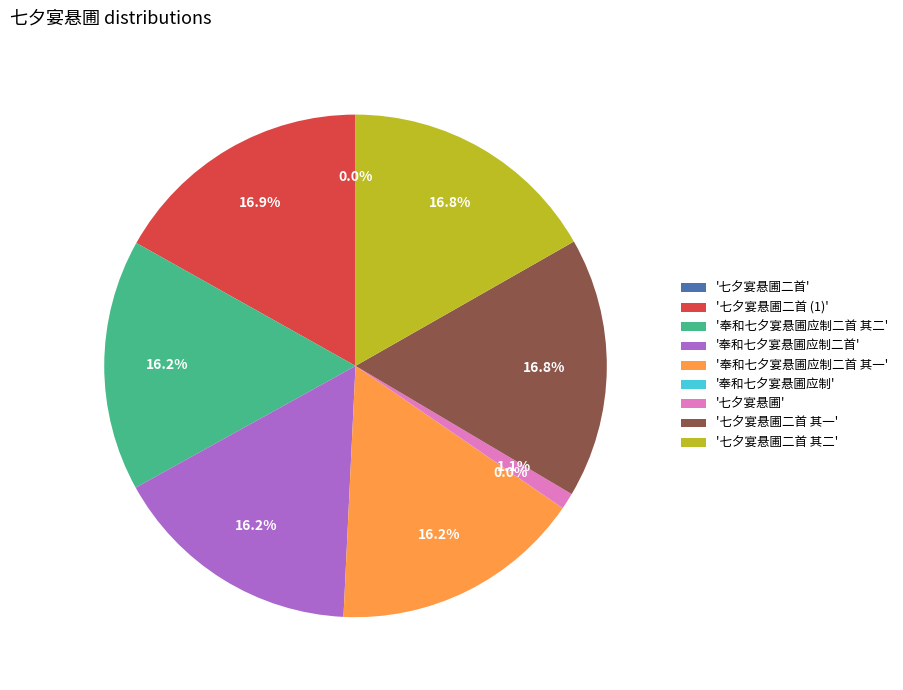

Is there any slice that represents more than half of the pie?

No